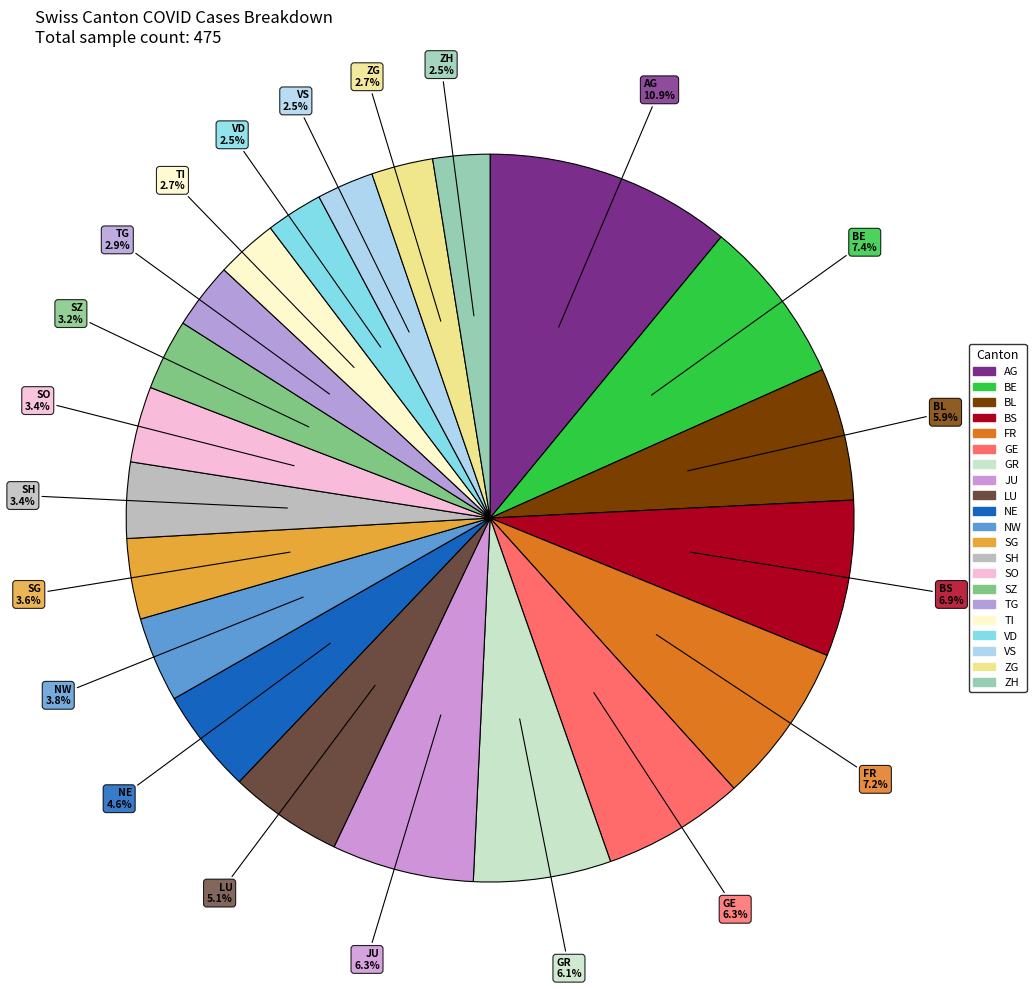

The VD slice represents 1% of the pie. True or false?

False